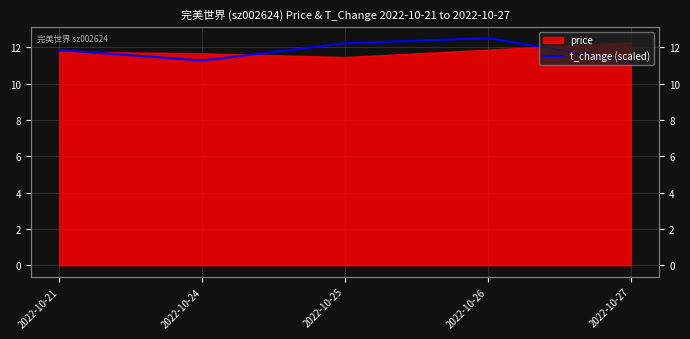

At which category does the data reach its first local peak?

2022-10-26